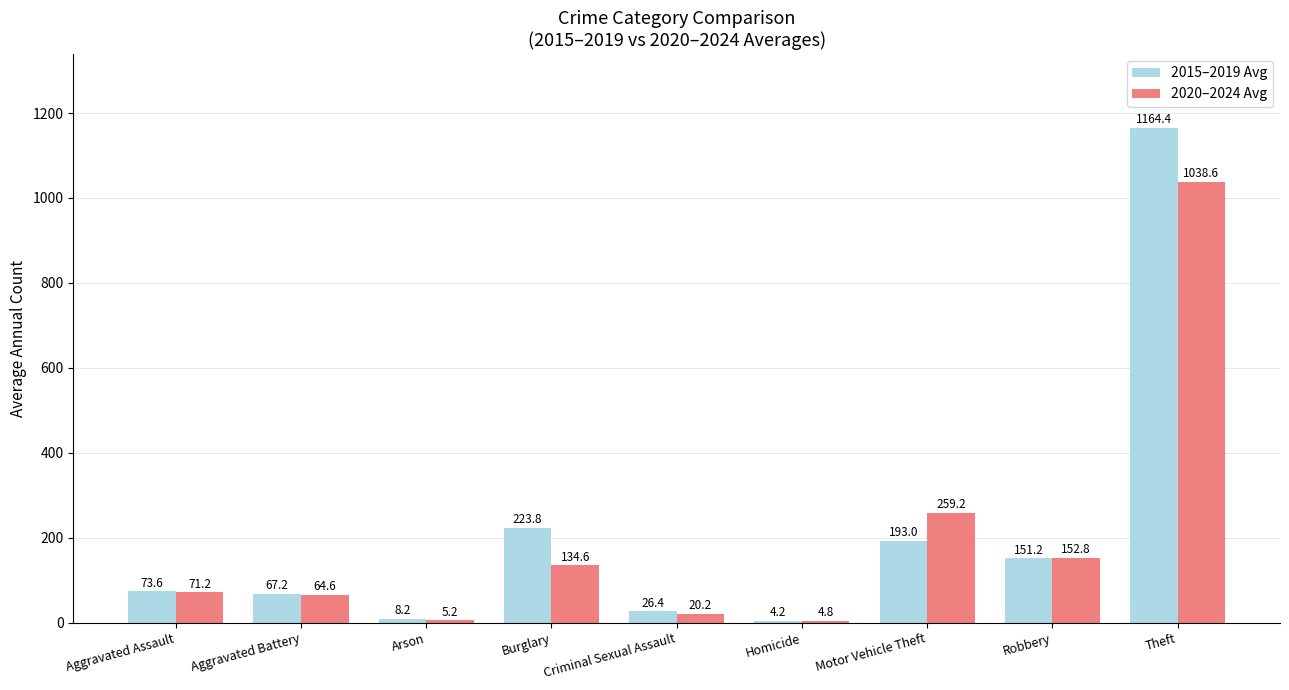

Reading right to left, what are all the values shown in this chart?

2015–2019 Avg: 1164.4	151.2	193.0	4.2	26.4	223.8	8.2	67.2	73.6
2020–2024 Avg: 1038.6	152.8	259.2	4.8	20.2	134.6	5.2	64.6	71.2